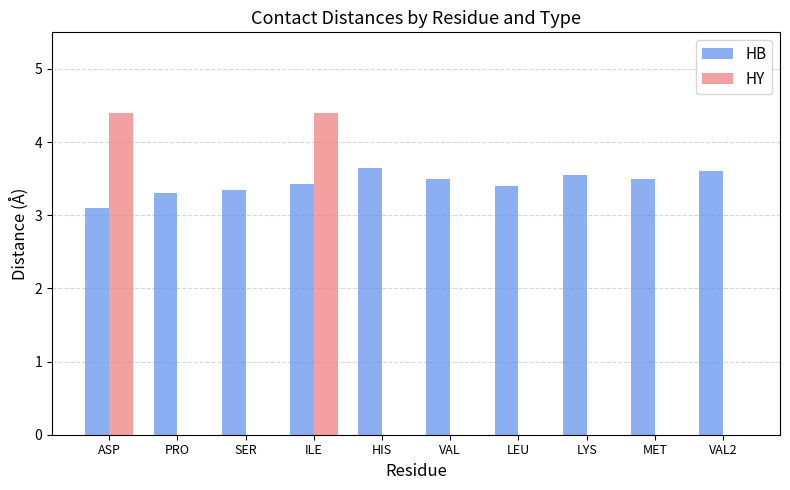

What is the sum of all HB values?

34.4